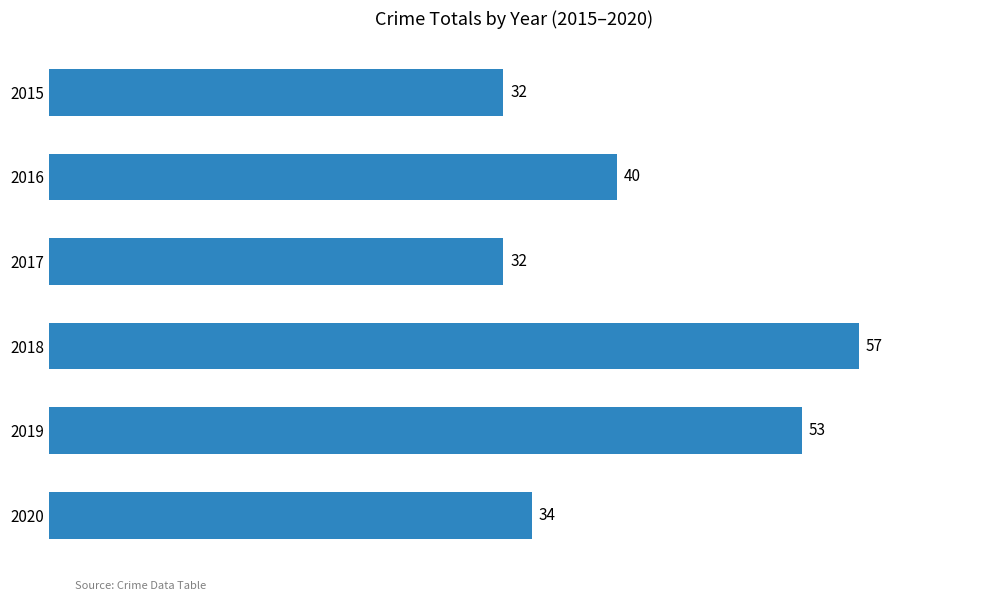

True or false: the data shows 59 at 2020.

False